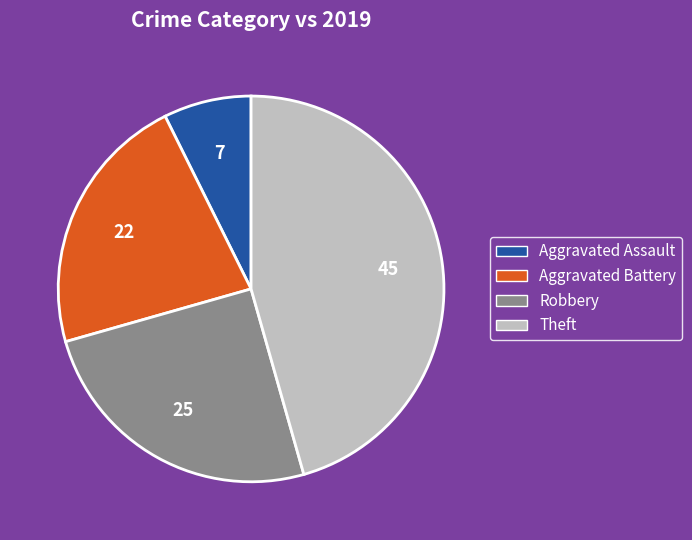

Is the sum of Robbery and Theft greater than half?

Yes